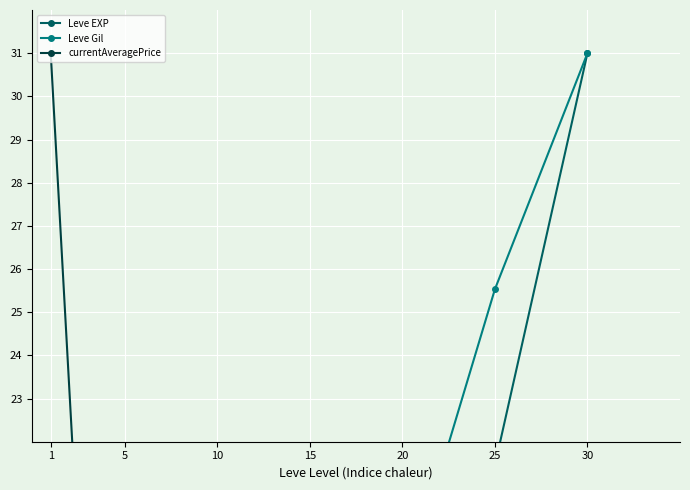

What are all the series names shown in the legend?

Leve EXP, Leve Gil, currentAveragePrice